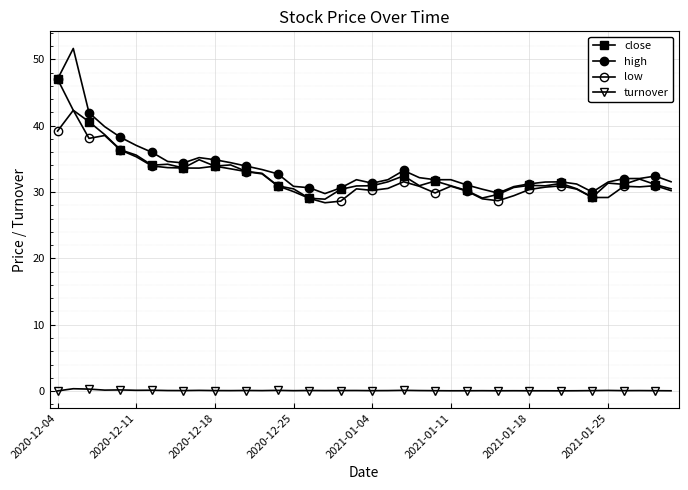

How many lines are shown in the chart?

4